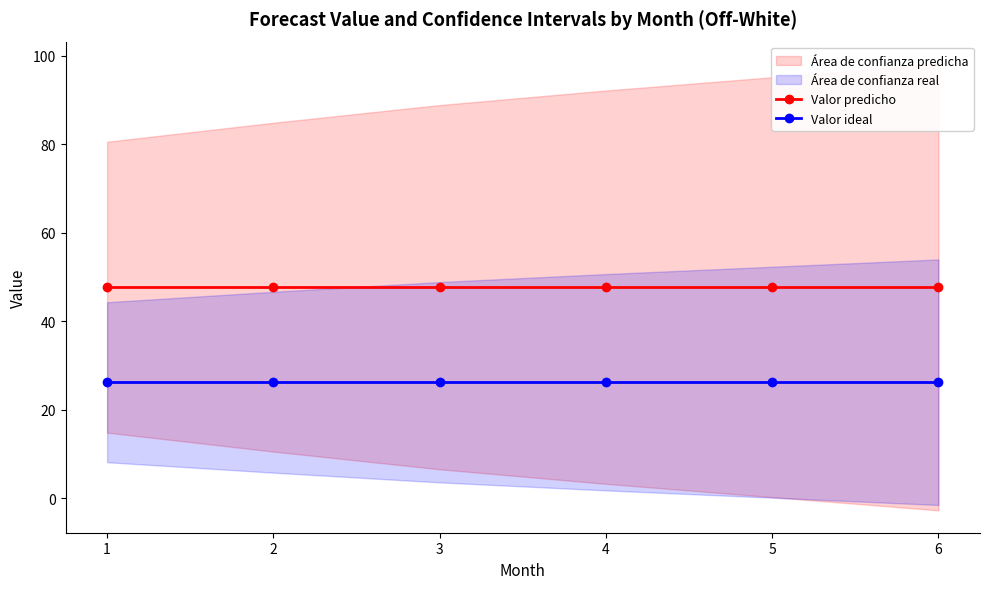

What is the spread (max minus min) of values at 4?

21.5